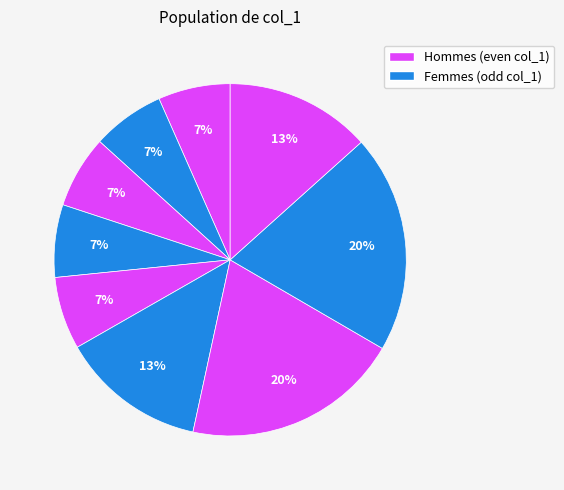

How many segments does this pie chart have?

9